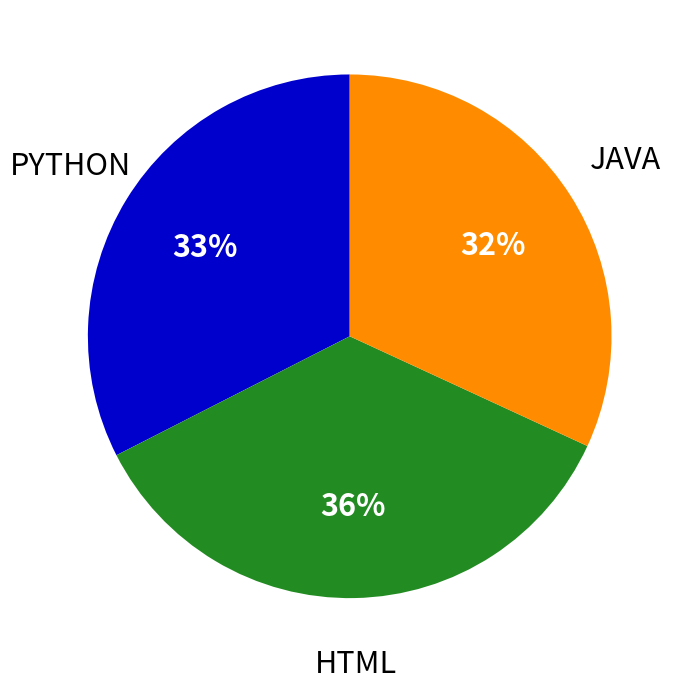

Is there any slice that represents more than half of the pie?

No